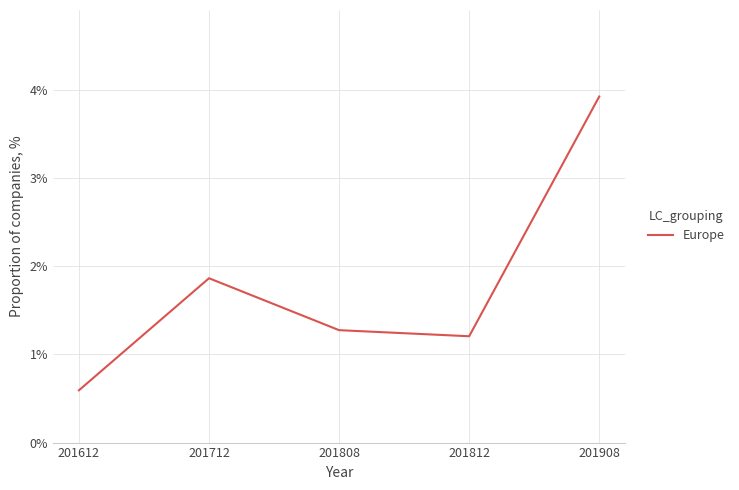

What is the difference between the maximum and minimum values?

3.3